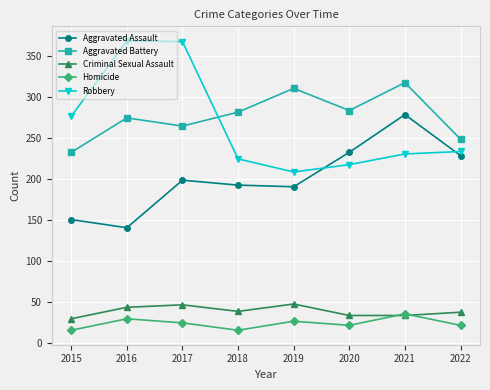

Rank the series by their maximum value, from lowest to highest.

Homicide, Criminal Sexual Assault, Aggravated Assault, Aggravated Battery, Robbery